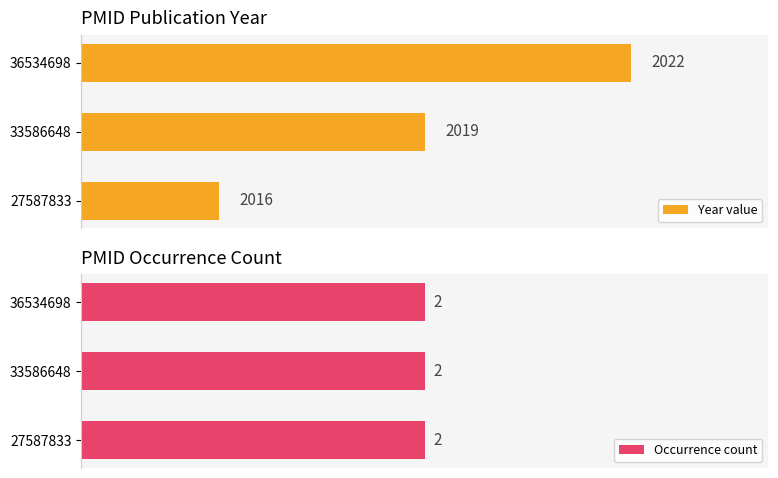

List the series in order of their overall mean, highest first.

Year value, Occurrence count